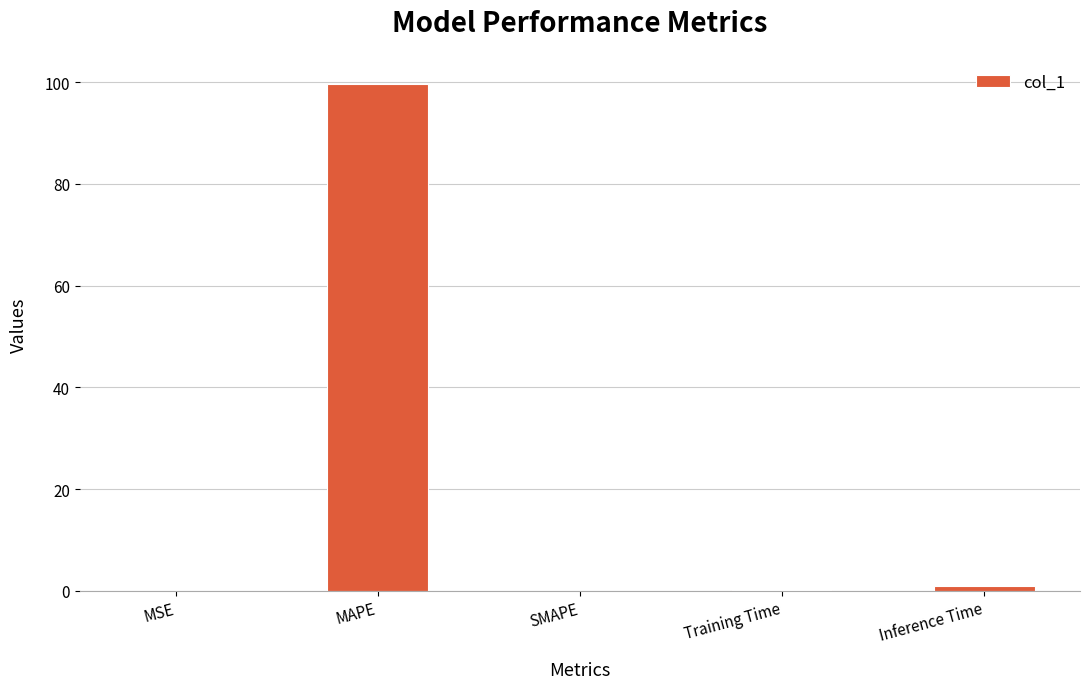

The value at SMAPE is 40.8. True or false?

False